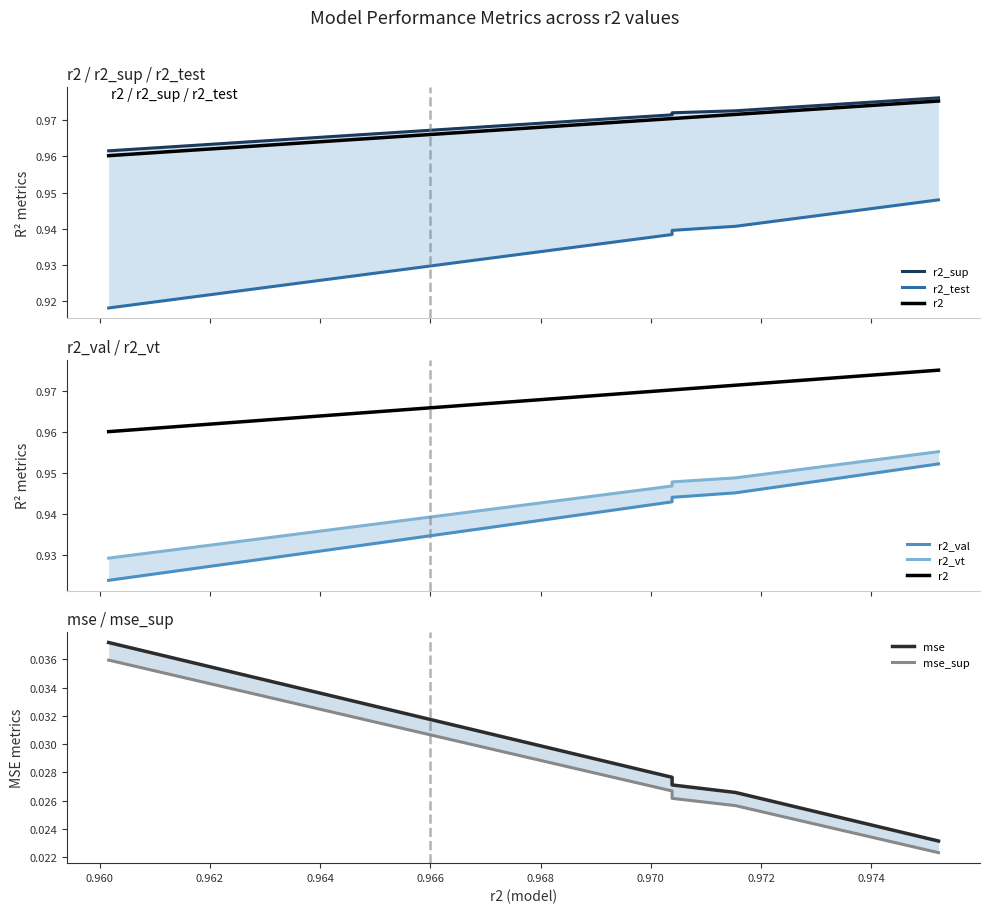

Reading right to left, list all the values displayed in this chart.

r2_sup: model_33_3_24=1.0	model_33_3_23=1.0	model_33_3_22=1.0	model_33_3_21=1.0	model_33_3_20=1.0	model_33_3_19=1.0	model_33_3_18=1.0	model_33_3_17=1.0	model_33_3_16=1.0	model_33_3_15=1.0	model_33_3_14=1.0	model_33_3_13=1.0	model_33_3_12=1.0	model_33_3_11=1.0	model_33_3_10=1.0	model_33_3_9=1.0	model_33_3_8=1.0	model_33_3_7=1.0	model_33_3_6=1.0	model_33_3_5=1.0	model_33_3_4=1.0	model_33_3_3=1.0	model_33_3_2=1.0	model_33_3_1=1.0	model_33_3_0=1.0
r2_test: model_33_3_24=0.9	model_33_3_23=0.9	model_33_3_22=0.9	model_33_3_21=0.9	model_33_3_20=0.9	model_33_3_19=0.9	model_33_3_18=0.9	model_33_3_17=0.9	model_33_3_16=0.9	model_33_3_15=0.9	model_33_3_14=0.9	model_33_3_13=0.9	model_33_3_12=0.9	model_33_3_11=0.9	model_33_3_10=0.9	model_33_3_9=0.9	model_33_3_8=0.9	model_33_3_7=0.9	model_33_3_6=0.9	model_33_3_5=0.9	model_33_3_4=0.9	model_33_3_3=0.9	model_33_3_2=0.9	model_33_3_1=0.9	model_33_3_0=0.9
r2_val: model_33_3_24=1.0	model_33_3_23=1.0	model_33_3_22=1.0	model_33_3_21=0.9	model_33_3_20=0.9	model_33_3_19=0.9	model_33_3_18=0.9	model_33_3_17=0.9	model_33_3_16=0.9	model_33_3_15=0.9	model_33_3_14=0.9	model_33_3_13=0.9	model_33_3_12=0.9	model_33_3_11=0.9	model_33_3_10=0.9	model_33_3_9=0.9	model_33_3_8=0.9	model_33_3_7=0.9	model_33_3_6=0.9	model_33_3_5=0.9	model_33_3_4=0.9	model_33_3_3=0.9	model_33_3_2=0.9	model_33_3_1=0.9	model_33_3_0=0.9
r2_vt: model_33_3_24=1.0	model_33_3_23=1.0	model_33_3_22=1.0	model_33_3_21=1.0	model_33_3_20=1.0	model_33_3_19=1.0	model_33_3_18=0.9	model_33_3_17=0.9	model_33_3_16=0.9	model_33_3_15=0.9	model_33_3_14=0.9	model_33_3_13=0.9	model_33_3_12=0.9	model_33_3_11=0.9	model_33_3_10=0.9	model_33_3_9=0.9	model_33_3_8=0.9	model_33_3_7=0.9	model_33_3_6=0.9	model_33_3_5=0.9	model_33_3_4=0.9	model_33_3_3=0.9	model_33_3_2=0.9	model_33_3_1=0.9	model_33_3_0=0.9
mse: model_33_3_24=0.0	model_33_3_23=0.0	model_33_3_22=0.0	model_33_3_21=0.0	model_33_3_20=0.0	model_33_3_19=0.0	model_33_3_18=0.0	model_33_3_17=0.0	model_33_3_16=0.0	model_33_3_15=0.0	model_33_3_14=0.0	model_33_3_13=0.0	model_33_3_12=0.0	model_33_3_11=0.0	model_33_3_10=0.0	model_33_3_9=0.0	model_33_3_8=0.0	model_33_3_7=0.0	model_33_3_6=0.0	model_33_3_5=0.0	model_33_3_4=0.0	model_33_3_3=0.0	model_33_3_2=0.0	model_33_3_1=0.0	model_33_3_0=0.0
mse_sup: model_33_3_24=0.0	model_33_3_23=0.0	model_33_3_22=0.0	model_33_3_21=0.0	model_33_3_20=0.0	model_33_3_19=0.0	model_33_3_18=0.0	model_33_3_17=0.0	model_33_3_16=0.0	model_33_3_15=0.0	model_33_3_14=0.0	model_33_3_13=0.0	model_33_3_12=0.0	model_33_3_11=0.0	model_33_3_10=0.0	model_33_3_9=0.0	model_33_3_8=0.0	model_33_3_7=0.0	model_33_3_6=0.0	model_33_3_5=0.0	model_33_3_4=0.0	model_33_3_3=0.0	model_33_3_2=0.0	model_33_3_1=0.0	model_33_3_0=0.0